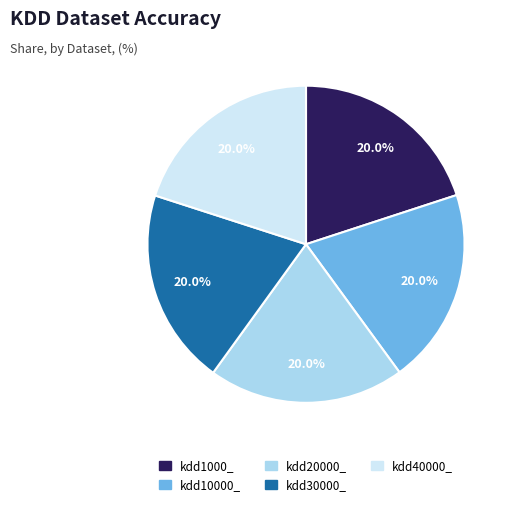

Does any single category account for the majority?

No